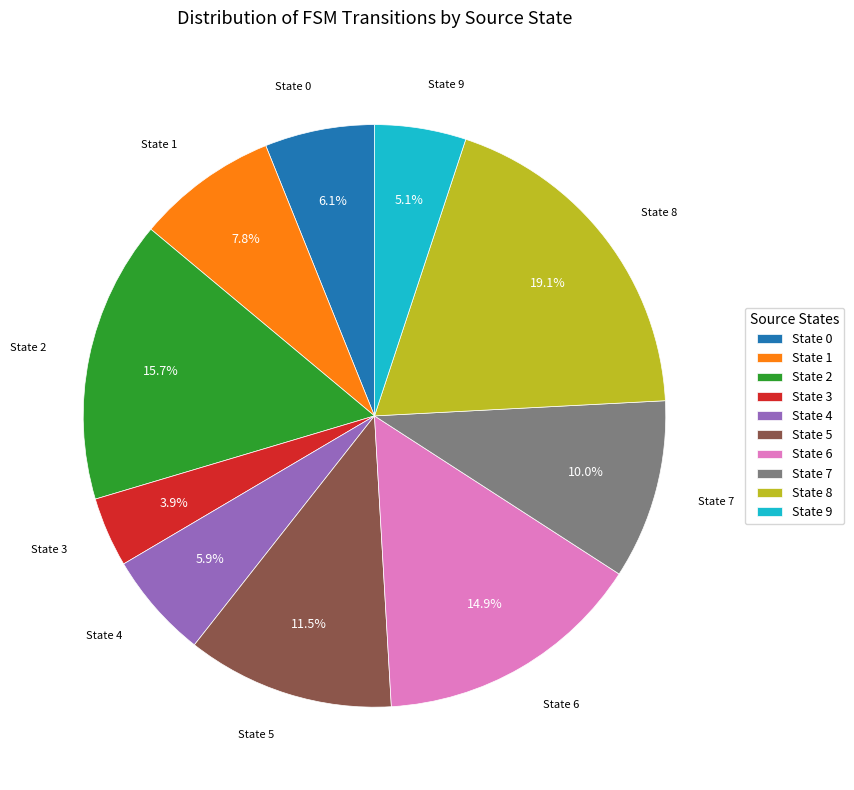

Is there any slice that represents more than half of the pie?

No